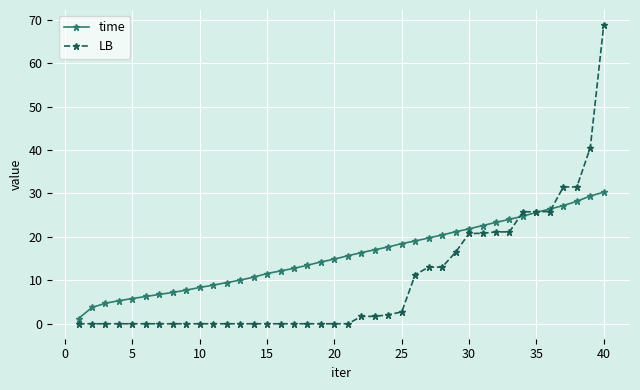

What is the difference between the second highest and minimum values in the time series?

28.2